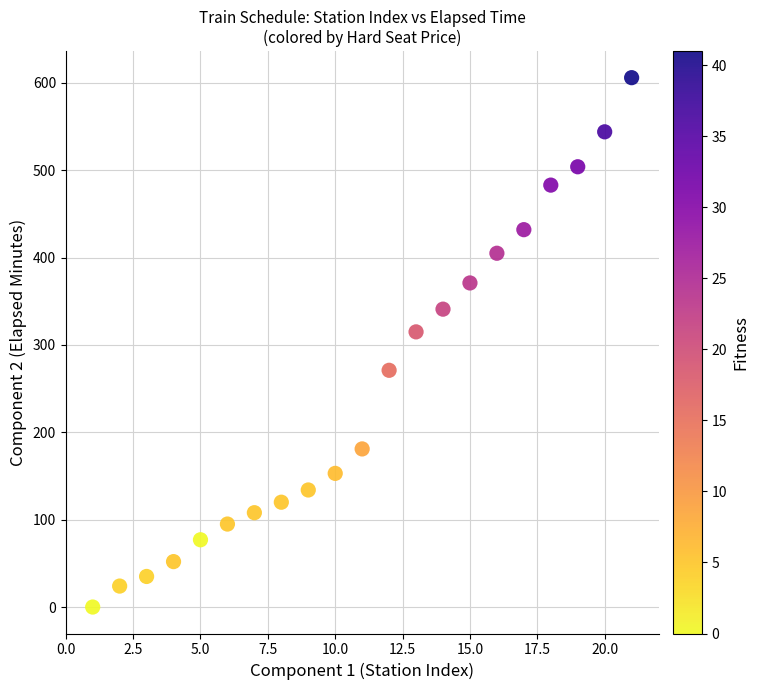

What is the range of Y values (max minus min)?

606